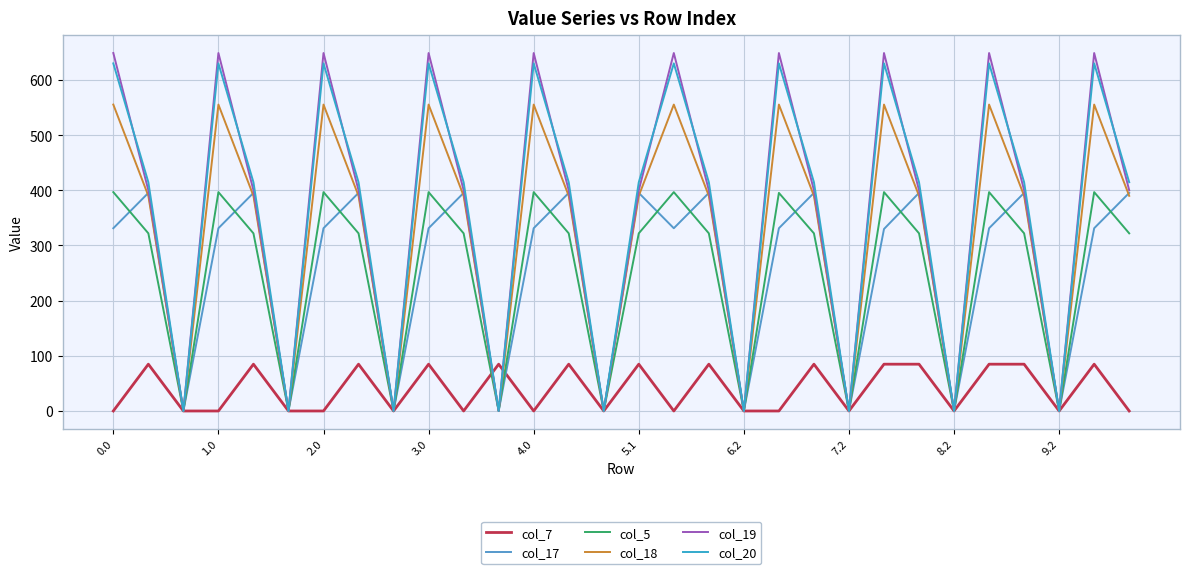

True or false: col_20 and col_5 intersect in this chart.

False